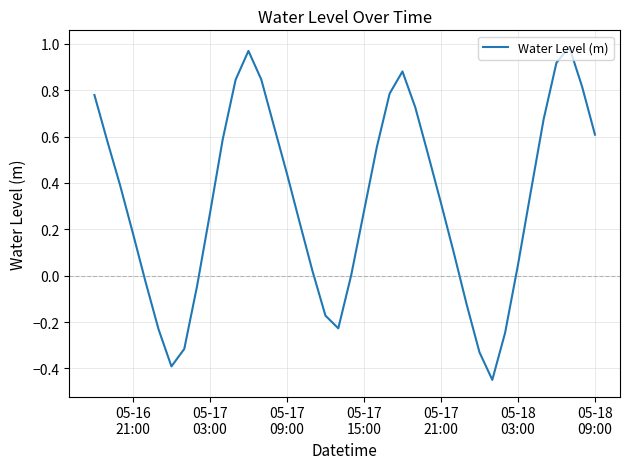

How many categories are shown in the chart?

40